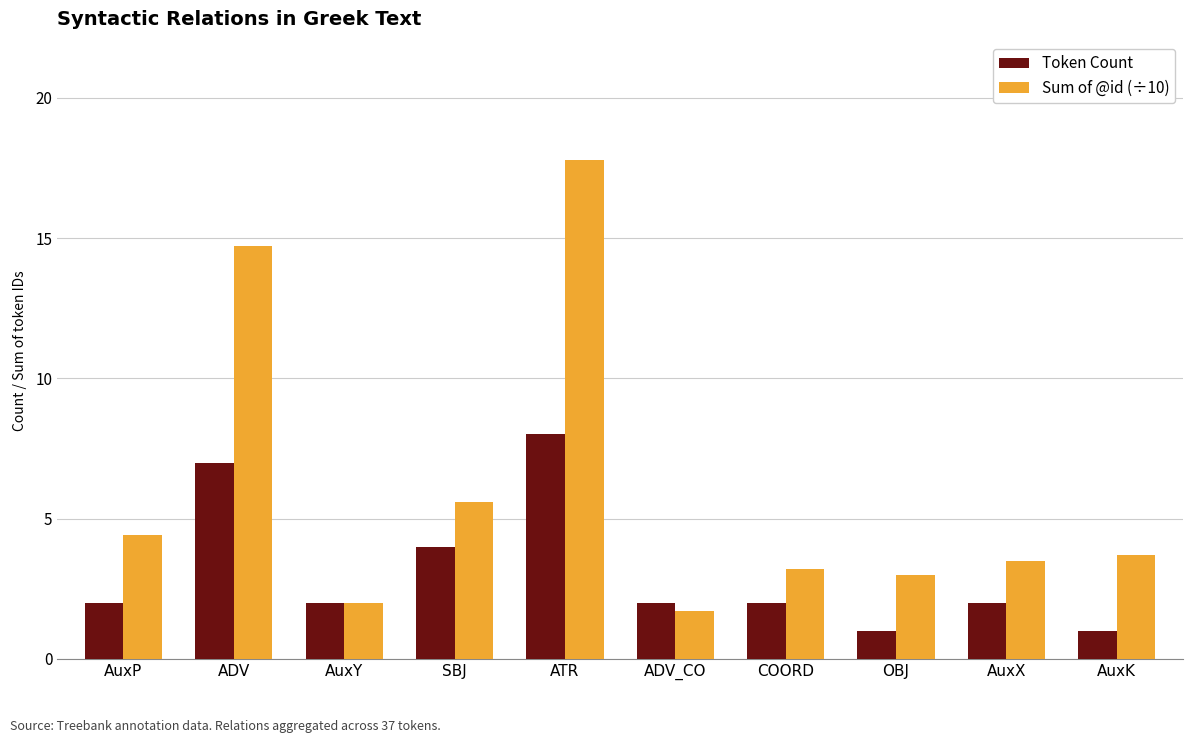

The Sum of @id (÷10) series shows 3.5 at AuxX. True or false?

True